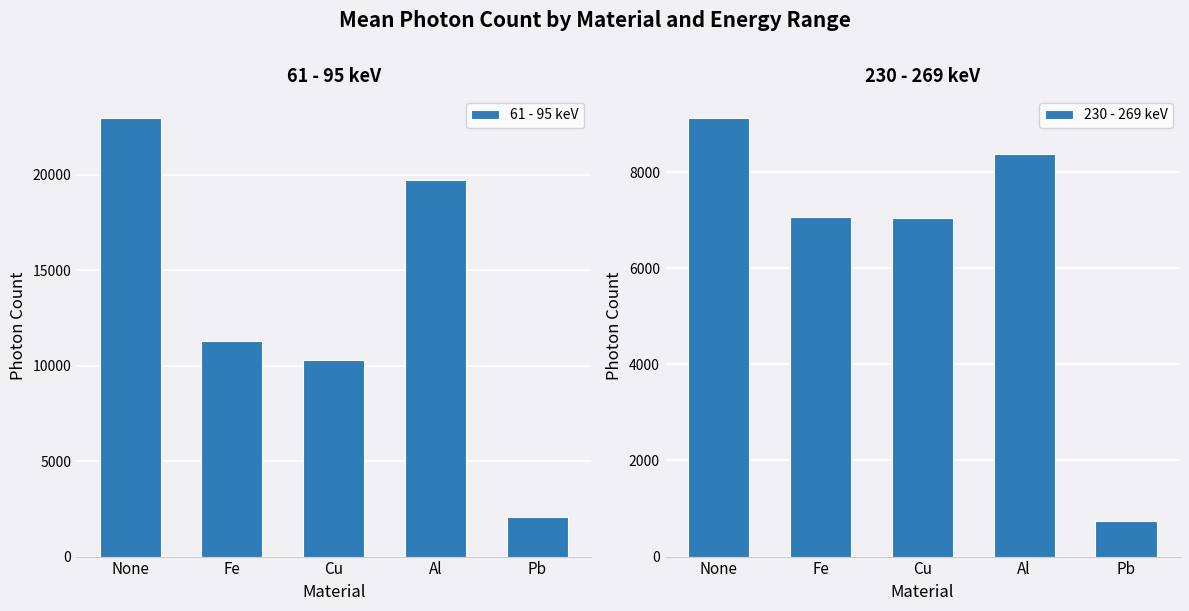

Which series has the largest total across all categories?

61 - 95 keV